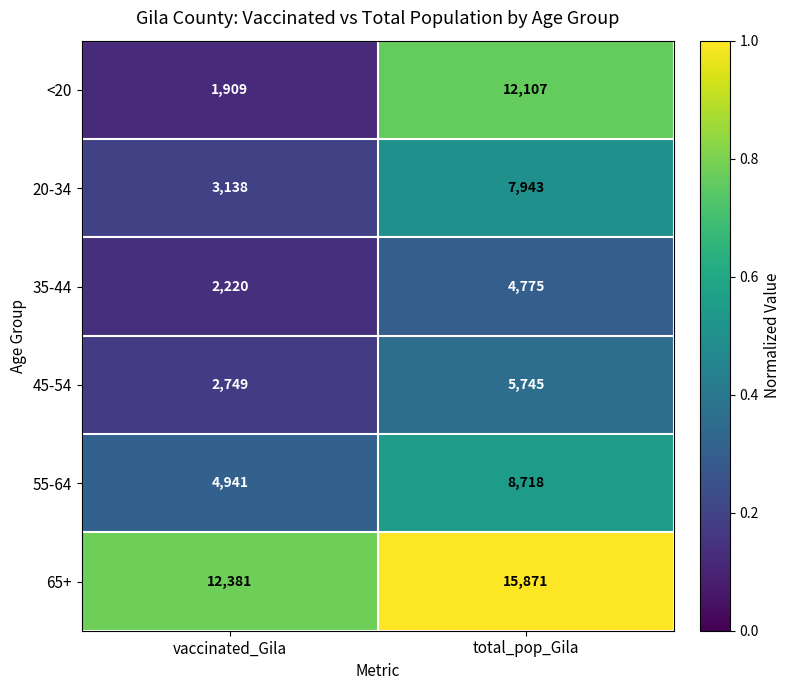

Rank the series at vaccinated_Gila from lowest to highest value.

<20, 35-44, 45-54, 20-34, 55-64, 65+